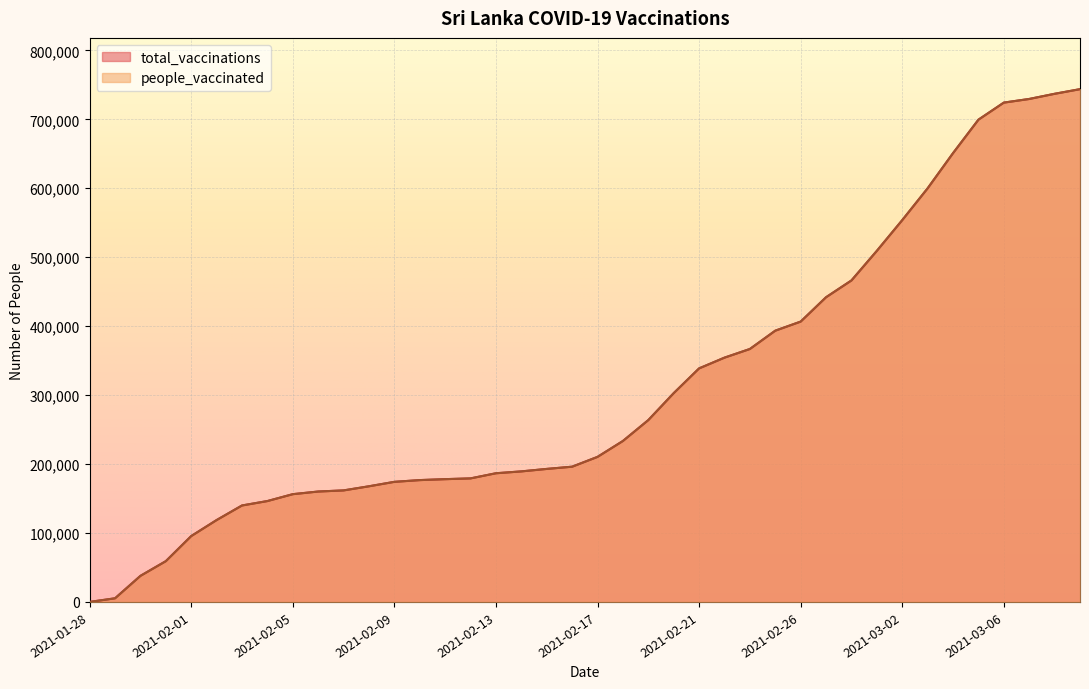

Reading left to right, transcribe all the data shown in this chart.

total_vaccinations: 2021-01-28=0	2021-01-29=5286	2021-01-30=37825	2021-01-31=59154	2021-02-01=95550	2021-02-02=118767	2021-02-03=139914	2021-02-04=146327	2021-02-05=156310	2021-02-06=160148	2021-02-07=161773	2021-02-08=167762	2021-02-09=174193	2021-02-10=176725	2021-02-11=178087	2021-02-12=179197	2021-02-13=186654	2021-02-14=189349	2021-02-15=192938	2021-02-16=196163	2021-02-17=210405	2021-02-18=233472	2021-02-19=263779	2021-02-20=302857	2021-02-21=338769	2021-02-22=354352	2021-02-23=366907	2021-02-24=393469	2021-02-26=406633	2021-02-27=441976	2021-02-28=466350	2021-03-01=509275	2021-03-02=553821	2021-03-03=599991	2021-03-04=650991	2021-03-05=699521	2021-03-06=724278	2021-03-07=729562	2021-03-08=737062	2021-03-09=743775
people_vaccinated: 2021-01-28=0	2021-01-29=5286	2021-01-30=37825	2021-01-31=59154	2021-02-01=95550	2021-02-02=118767	2021-02-03=139914	2021-02-04=146327	2021-02-05=156310	2021-02-06=160148	2021-02-07=161773	2021-02-08=167762	2021-02-09=174193	2021-02-10=176725	2021-02-11=178087	2021-02-12=179197	2021-02-13=186654	2021-02-14=189349	2021-02-15=192938	2021-02-16=196163	2021-02-17=210405	2021-02-18=233472	2021-02-19=263779	2021-02-20=302857	2021-02-21=338769	2021-02-22=354352	2021-02-23=366907	2021-02-24=393469	2021-02-26=406633	2021-02-27=441976	2021-02-28=466350	2021-03-01=509275	2021-03-02=553821	2021-03-03=599991	2021-03-04=650991	2021-03-05=699521	2021-03-06=724278	2021-03-07=729562	2021-03-08=737062	2021-03-09=743775